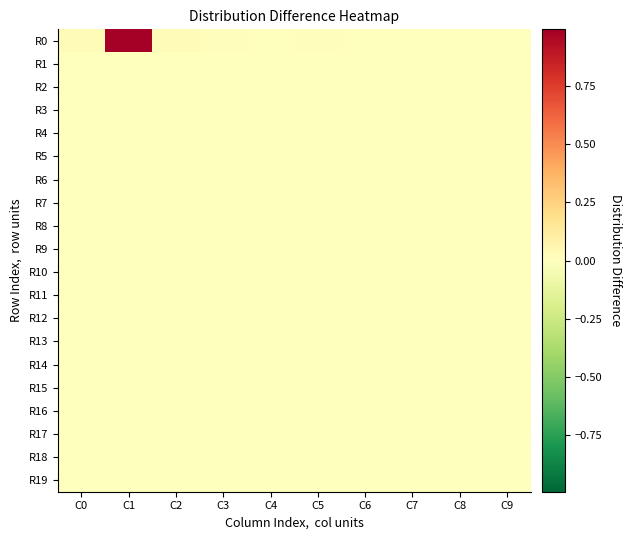

Rank the series at C4 from highest to lowest value.

R0, R1, R9, R19, R4, R7, R11, R3, R8, R16, R2, R5, R6, R10, R12, R13, R14, R15, R17, R18